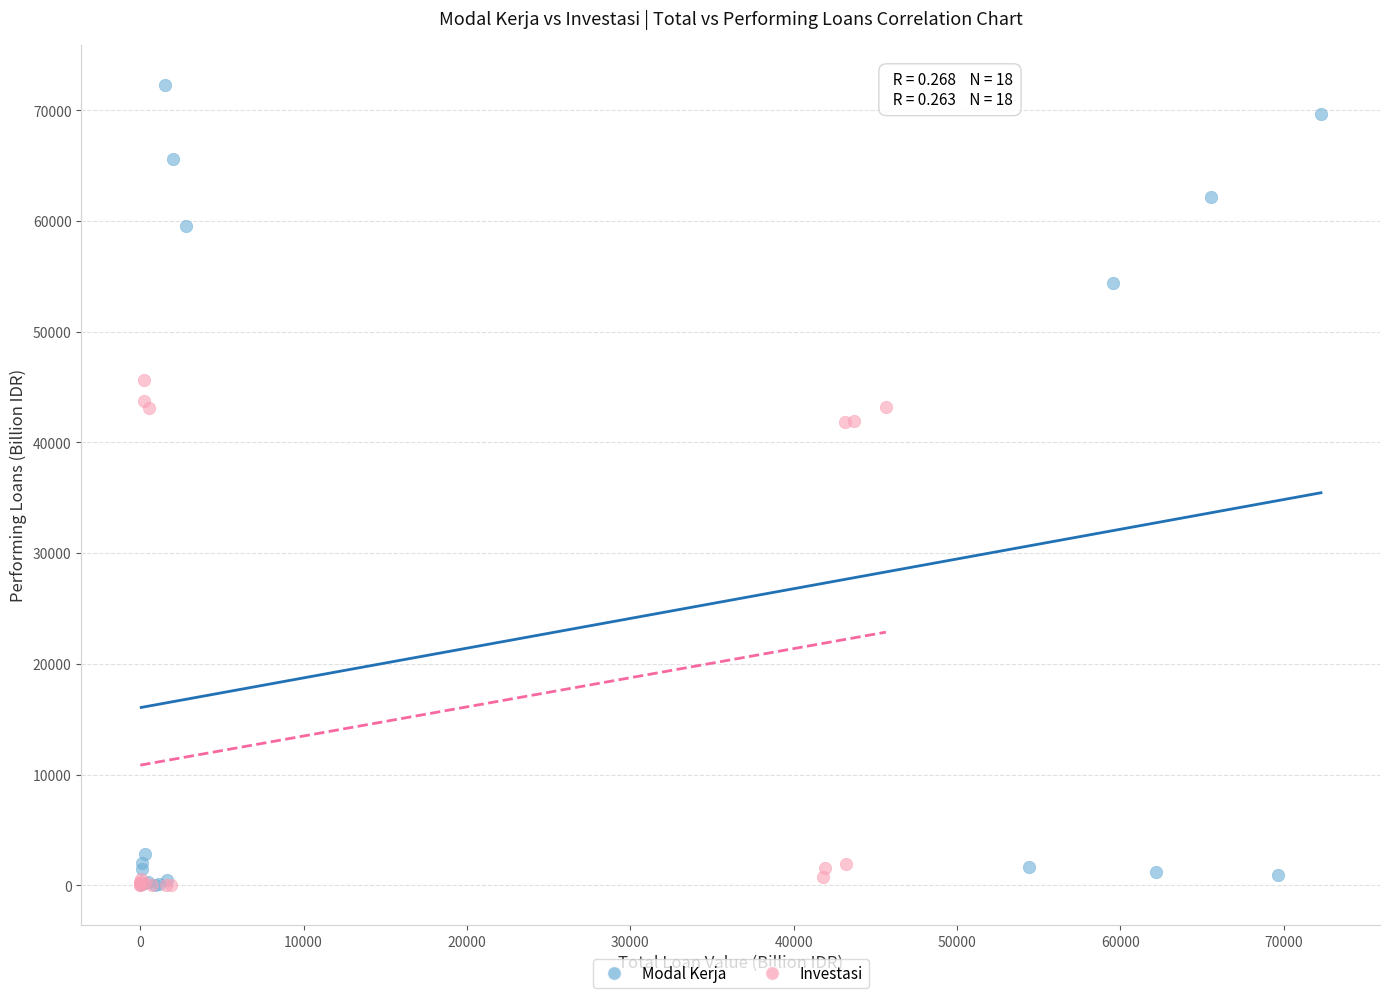

Which series contains the highest Y value?

Modal Kerja